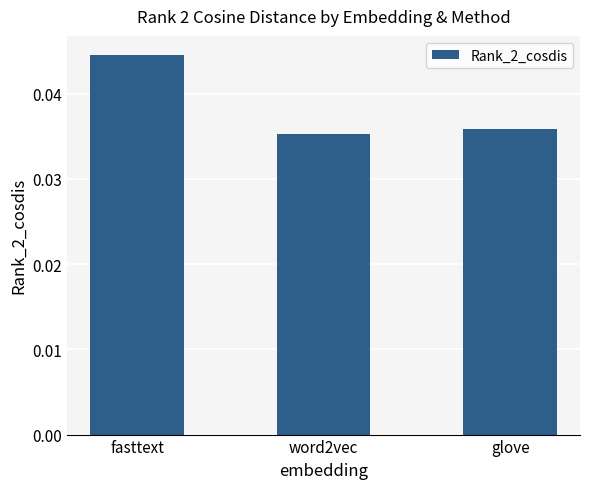

Rank the categories by value from lowest to highest.

word2vec, glove, fasttext